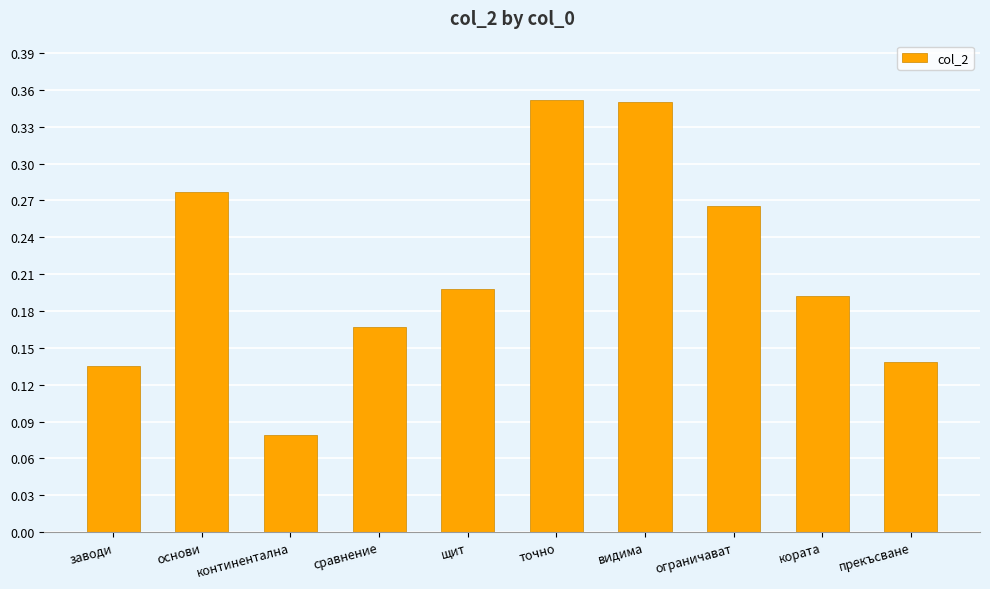

What is the label of the 3rd bar from the left?

континентална